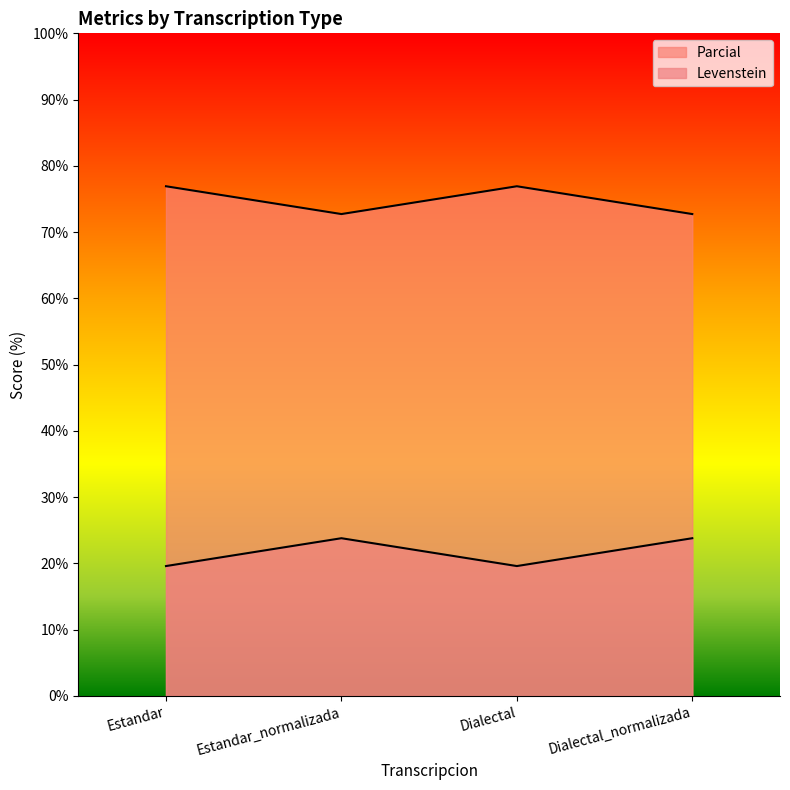

The Levenstein series shows 72.7 at Estandar_normalizada. True or false?

True